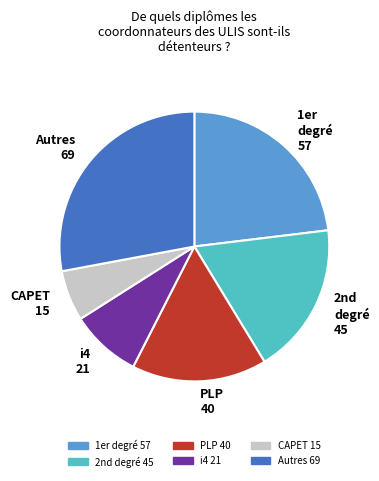

Combined, do 1er degré 57 and PLP 40 account for over 50%?

No